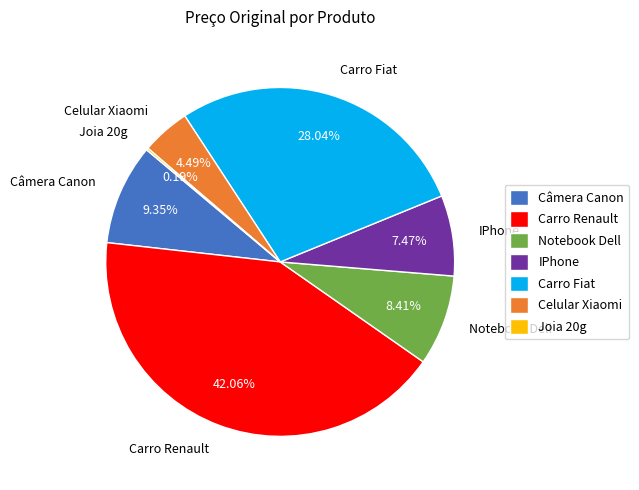

Is Câmera Canon the majority of the pie?

No